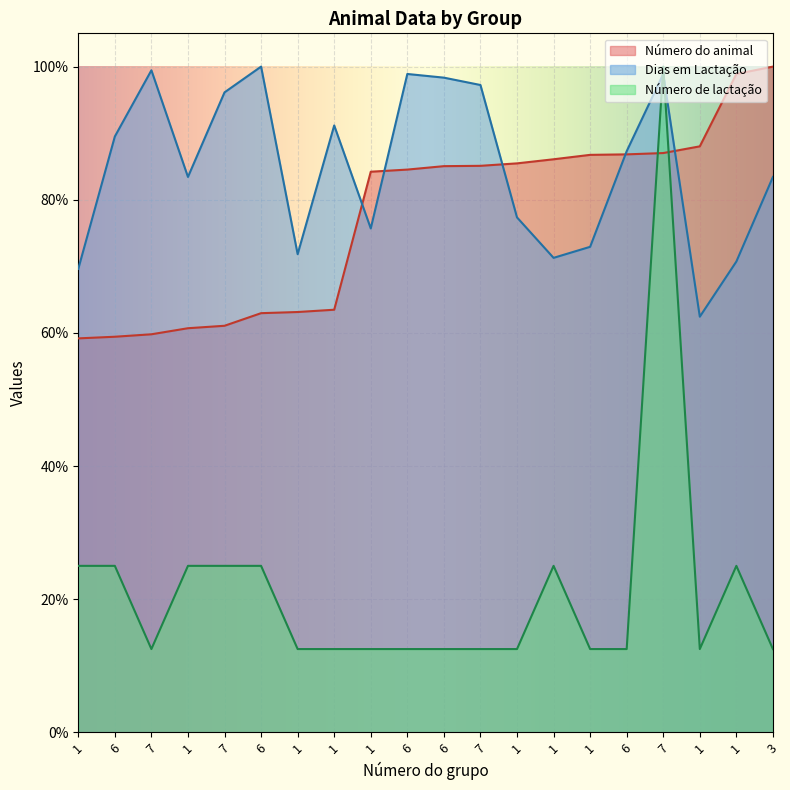

How many intersections are there between Número de lactação and Número do animal?

2